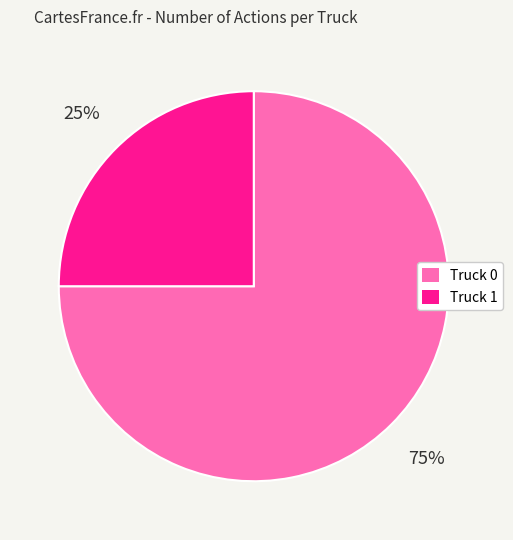

To the nearest percent, what is the difference between the Truck 1 and Truck 0 slice percentages?

50%